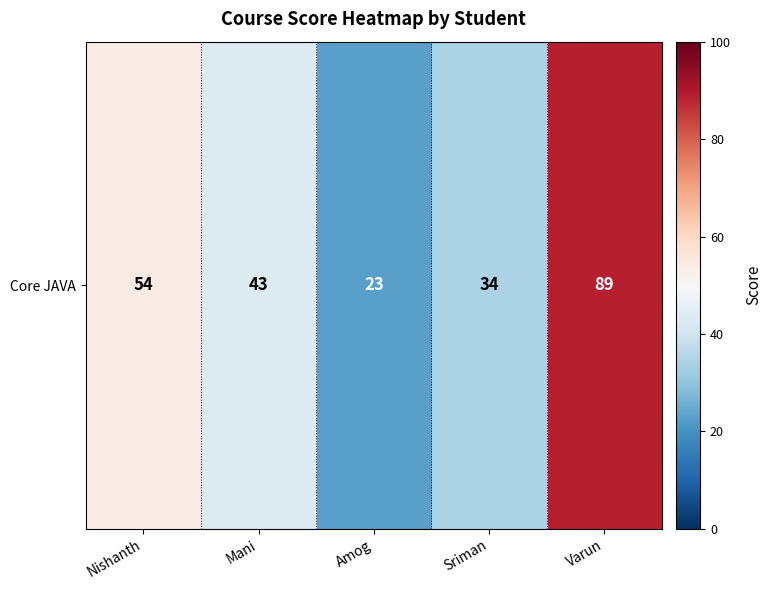

Count the values in the range 34 to 54.

3